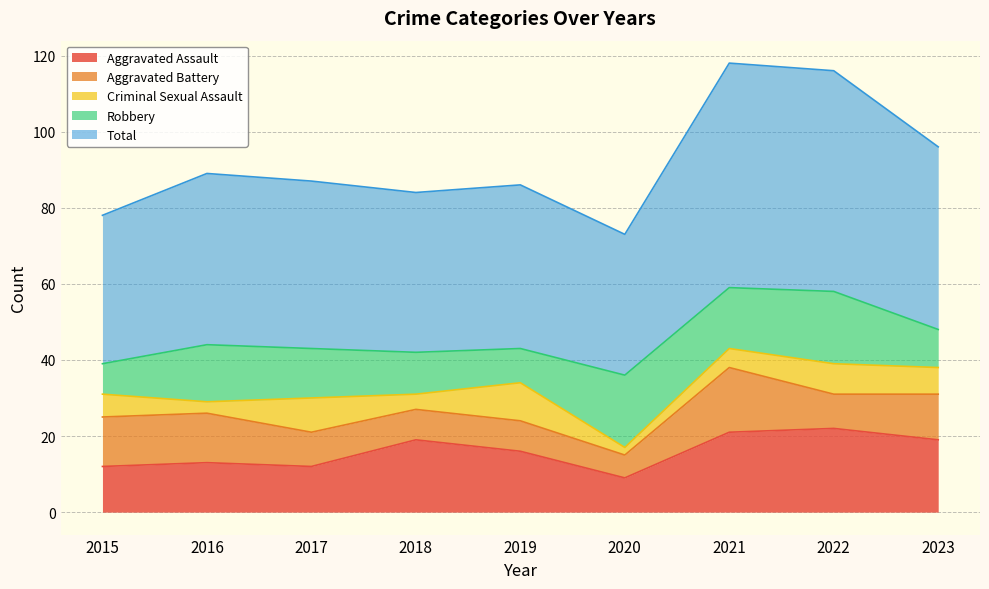

Reading left to right, list all the values displayed in this chart.

Aggravated Assault: 12	13	12	19	16	9	21	22	19
Aggravated Battery: 13	13	9	8	8	6	17	9	12
Criminal Sexual Assault: 6	3	9	4	10	2	5	8	7
Robbery: 8	15	13	11	9	19	16	19	10
Total: 39	45	44	42	43	37	59	58	48